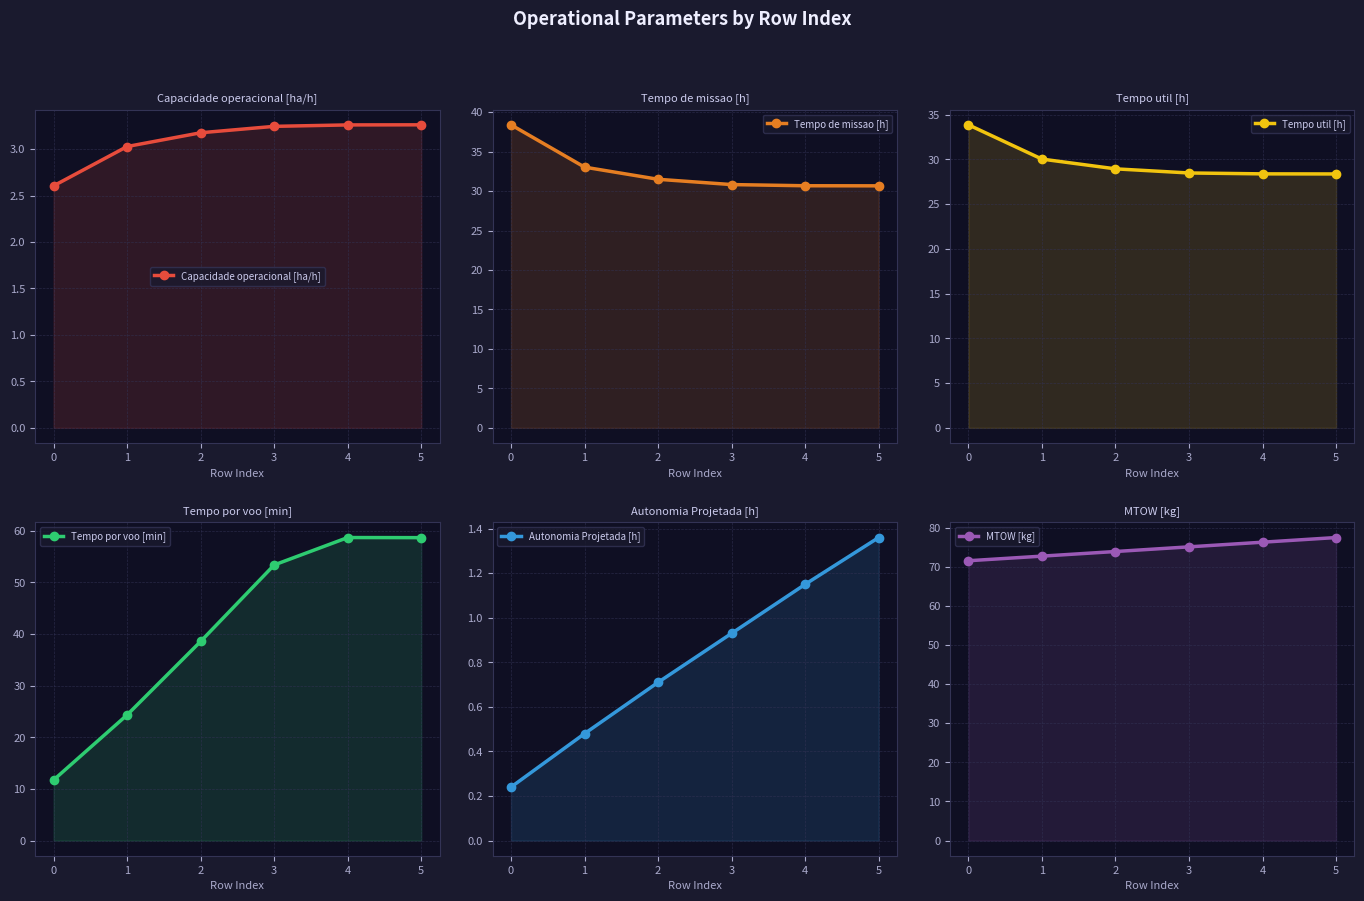

What are all the series names shown in the legend?

Capacidade operacional [ha/h], Tempo de missao [h], Tempo util [h], Tempo por voo [min], Autonomia Projetada [h], MTOW [kg]